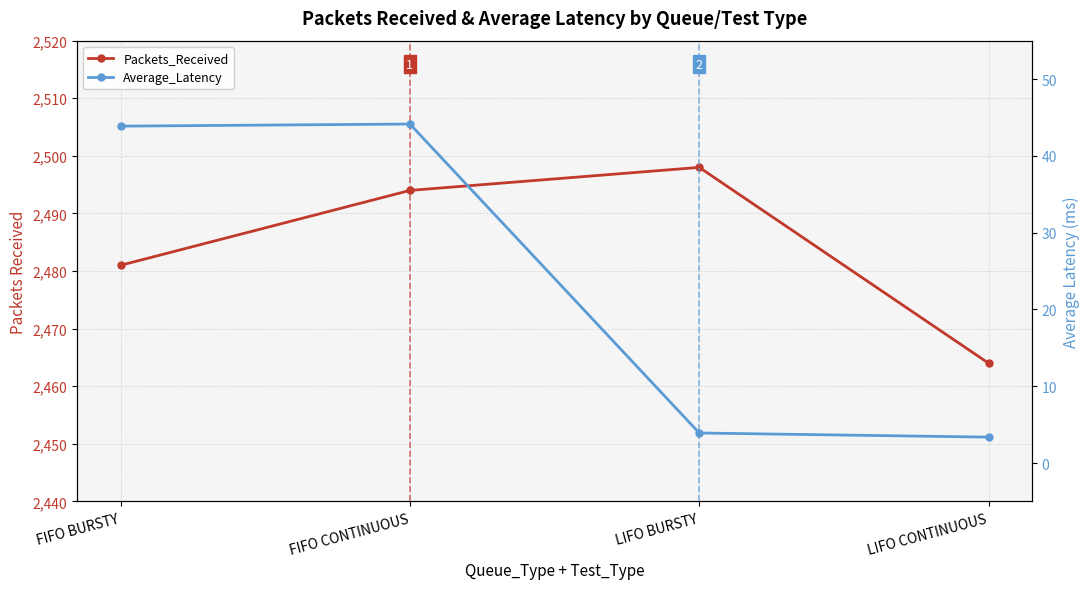

True or false: Packets_Received has a value of 2481.0 at FIFO BURSTY.

True